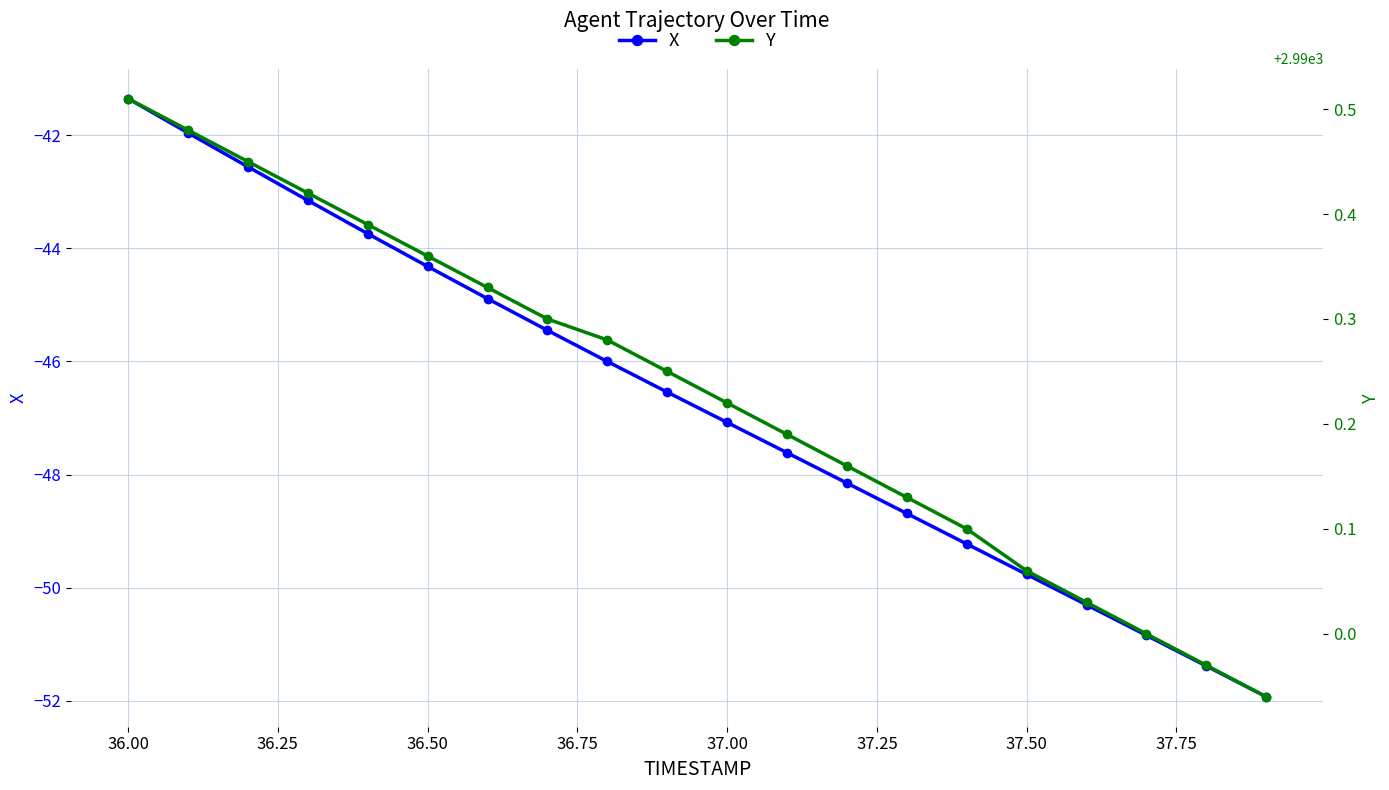

Reading left to right, list all the values displayed in this chart.

X: -41.3	-42.0	-42.6	-43.1	-43.7	-44.3	-44.9	-45.4	-46.0	-46.5	-47.1	-47.6	-48.2	-48.7	-49.2	-49.8	-50.3	-50.8	-51.4	-51.9
Y: 2990.5	2990.5	2990.4	2990.4	2990.4	2990.4	2990.3	2990.3	2990.3	2990.2	2990.2	2990.2	2990.2	2990.1	2990.1	2990.1	2990.0	2990.0	2990.0	2989.9